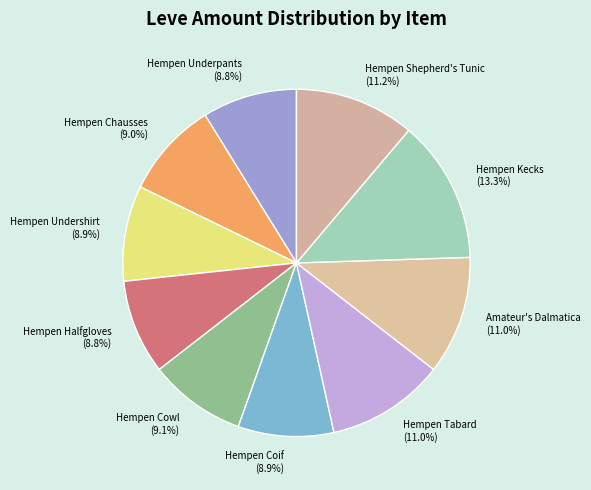

What is the ratio of the value at Hempen Chausses to the value at Hempen Kecks?

0.7